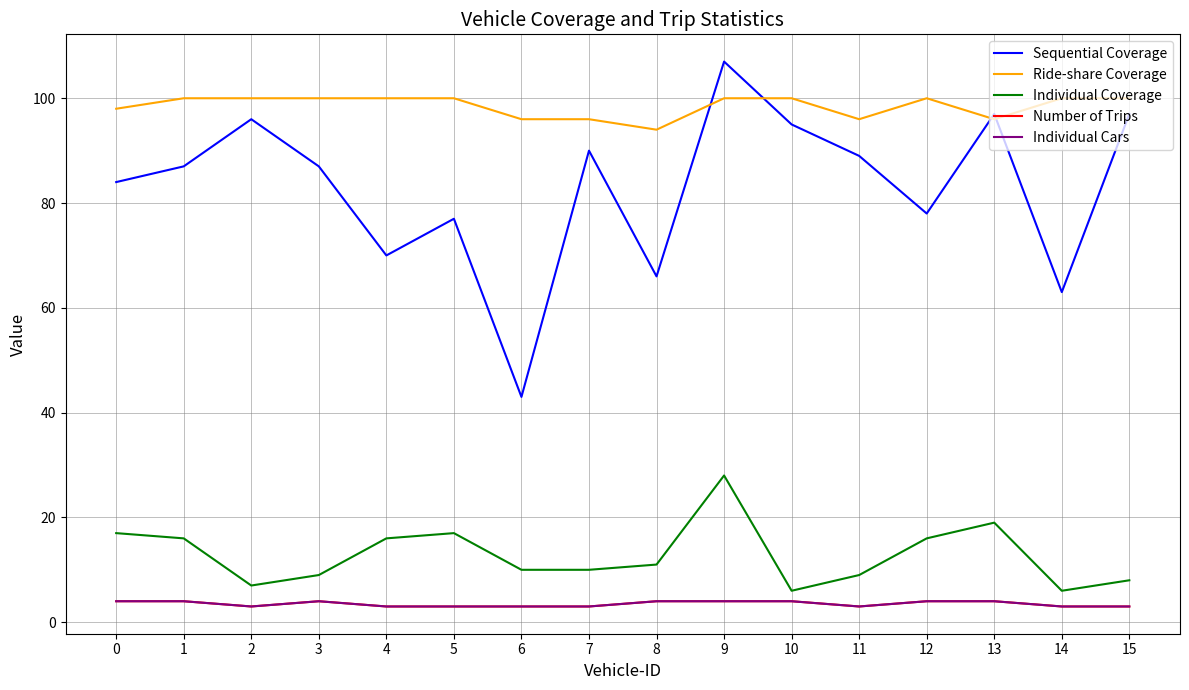

Does the chart display data point markers on the line(s)?

No